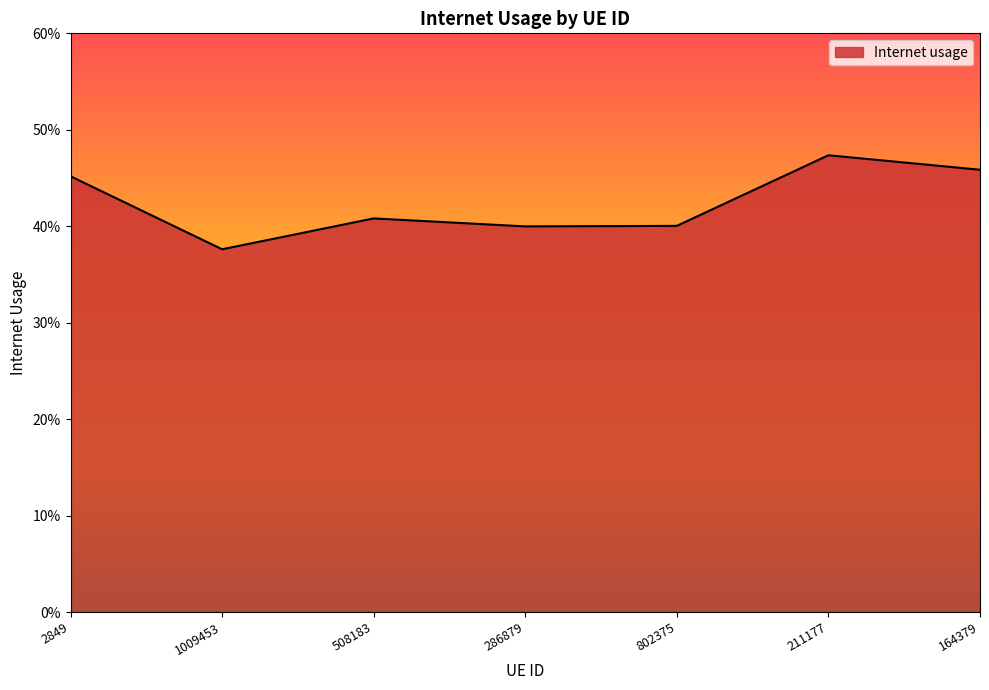

Does the chart display data point markers on the line(s)?

No